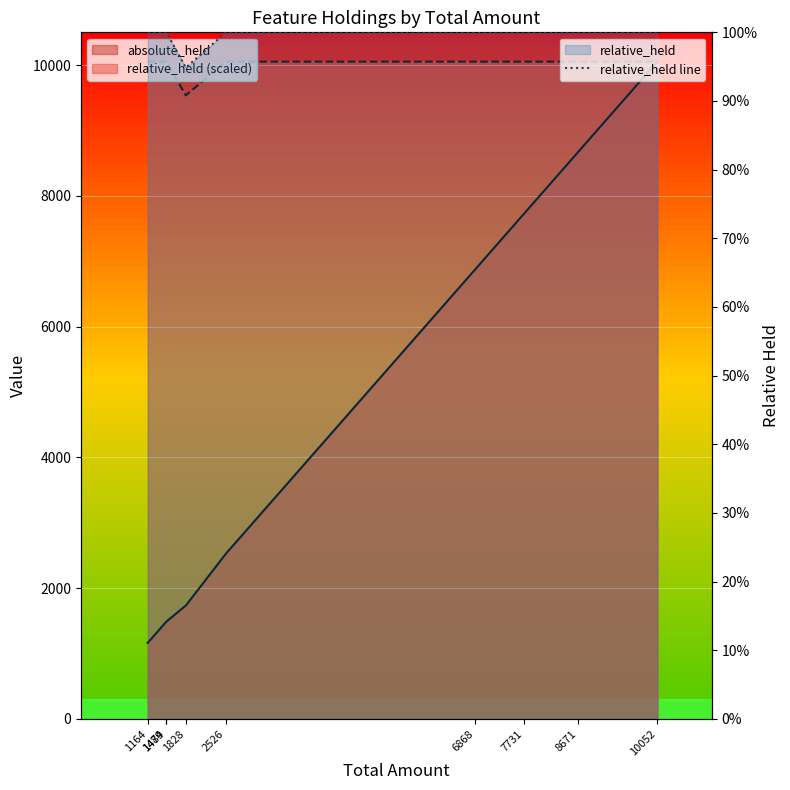

The chart shows a value of 1.6 at 1489. True or false?

False